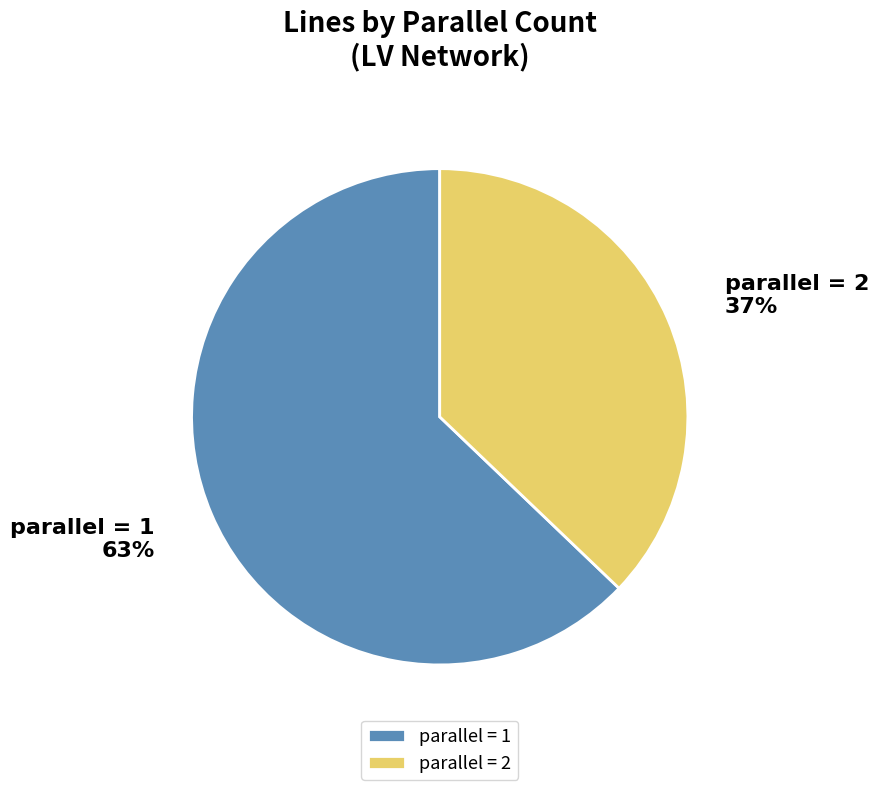

Which has a higher value, parallel = 2 or parallel = 1?

parallel = 1